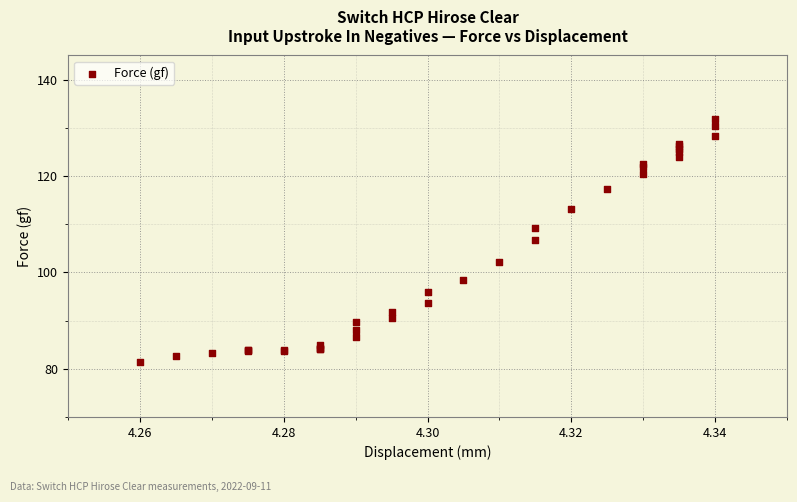

What Y value in the scatter plot is closest to 106?

106.8